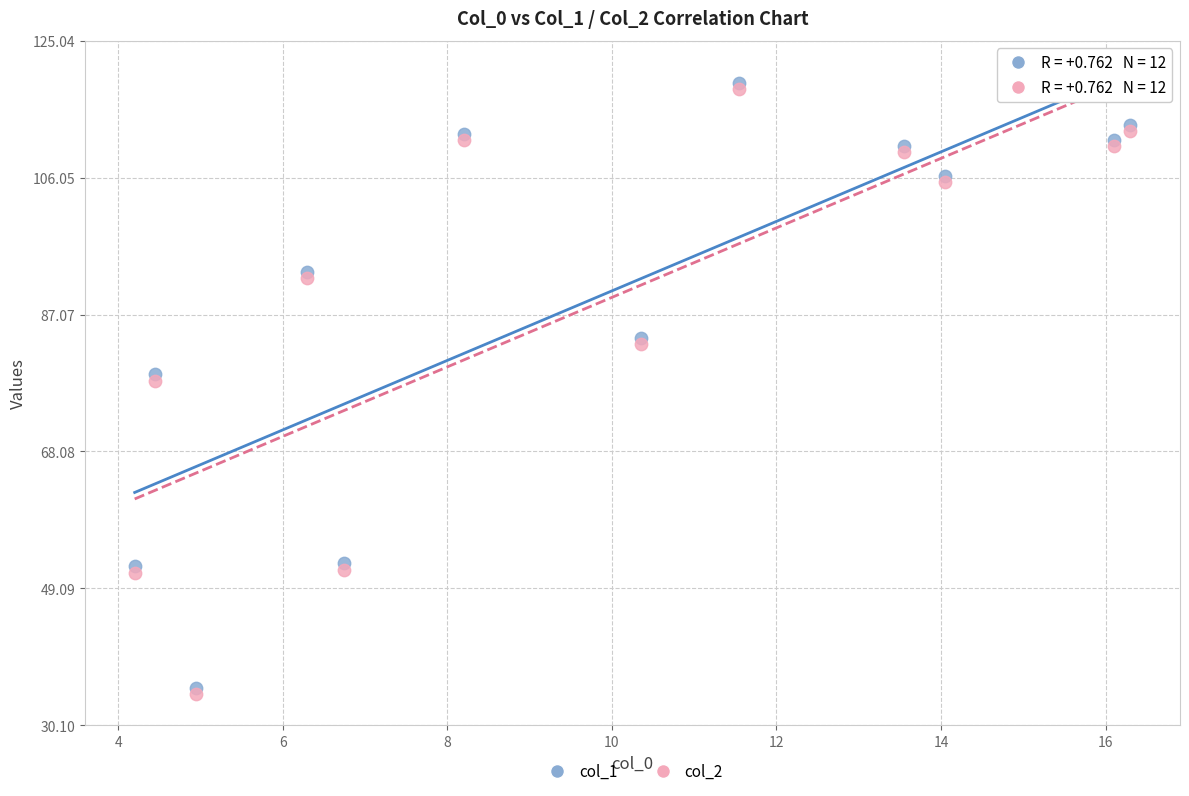

Which series contains the lowest Y value?

col_2